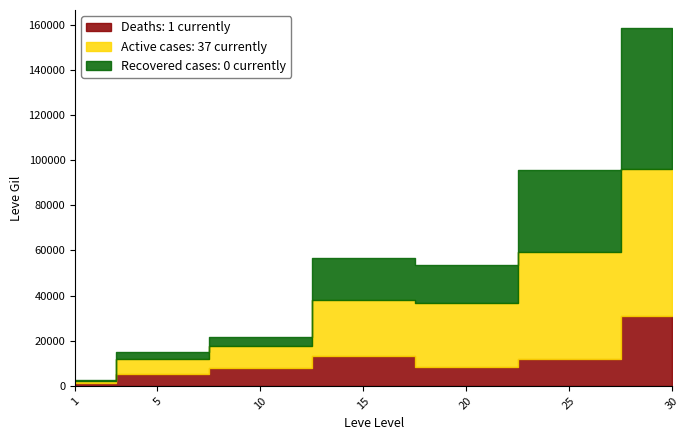

How many values in the Active cases: 37 currently series exceed 24790?

3